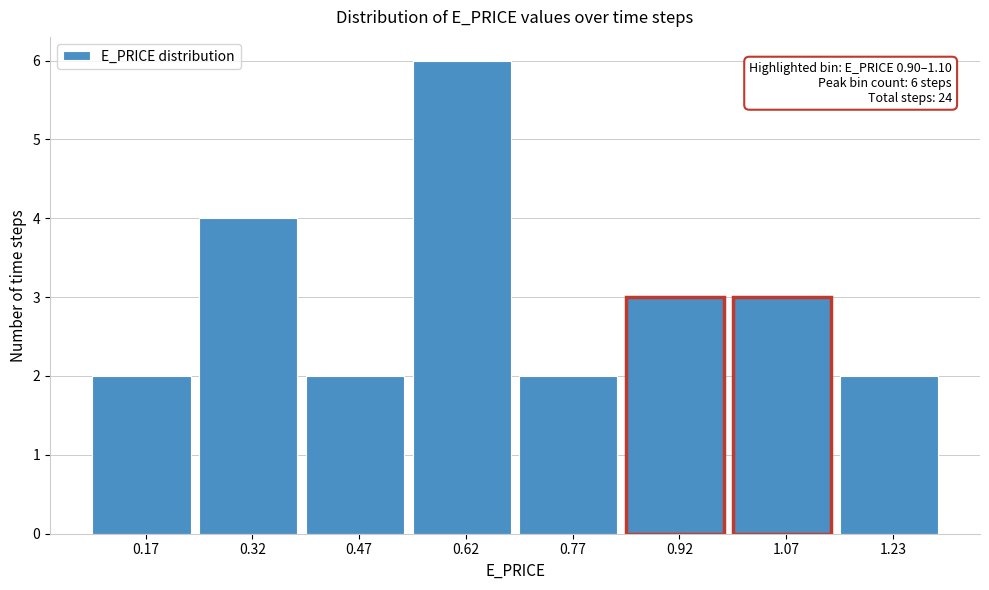

Reading right to left, extract all data points from this chart.

2	3	3	2	6	2	4	2